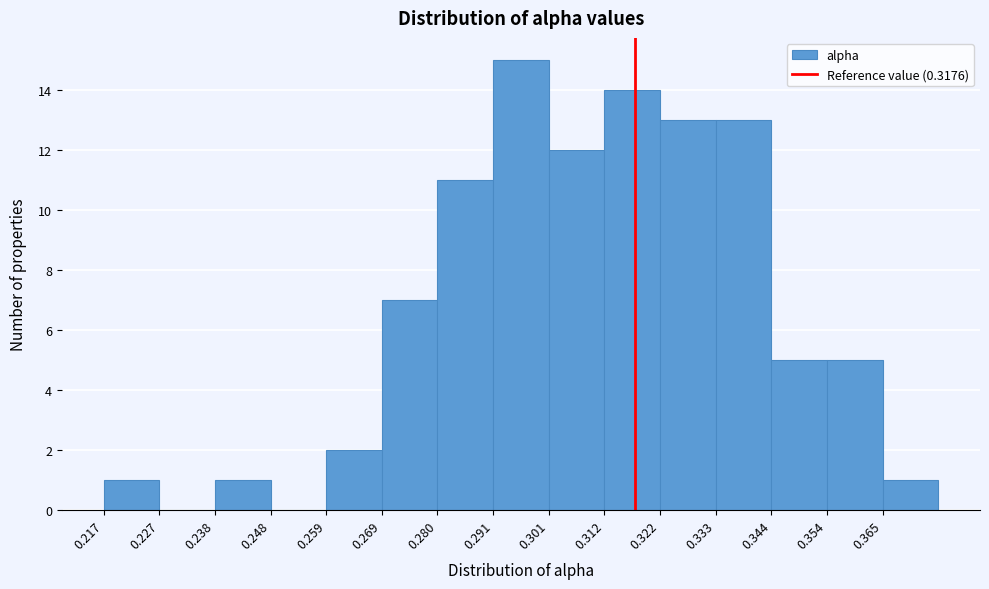

How tall is the bar that spans 0.290 to 0.302 on the x-axis? Neither the bar edges nor the heights are printed on the chart, so give them approximately, as read against the axes.

15